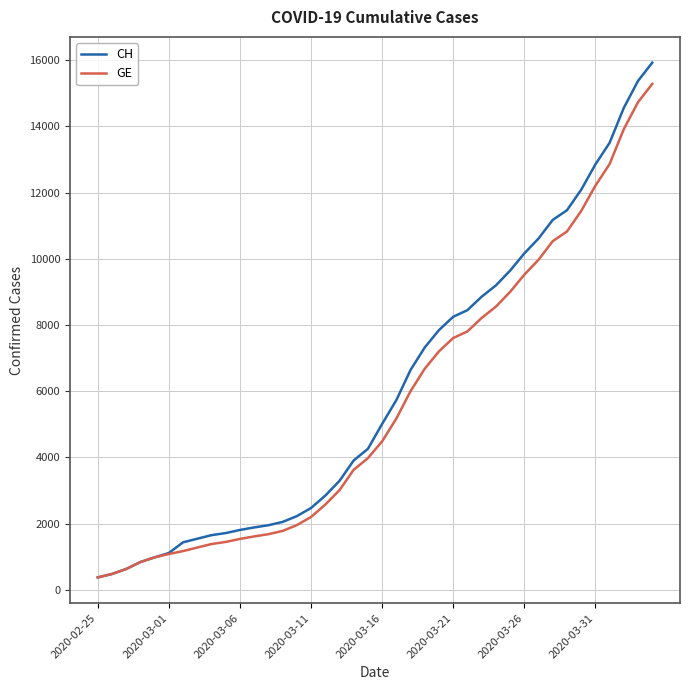

What is the lowest value of the CH series?

375